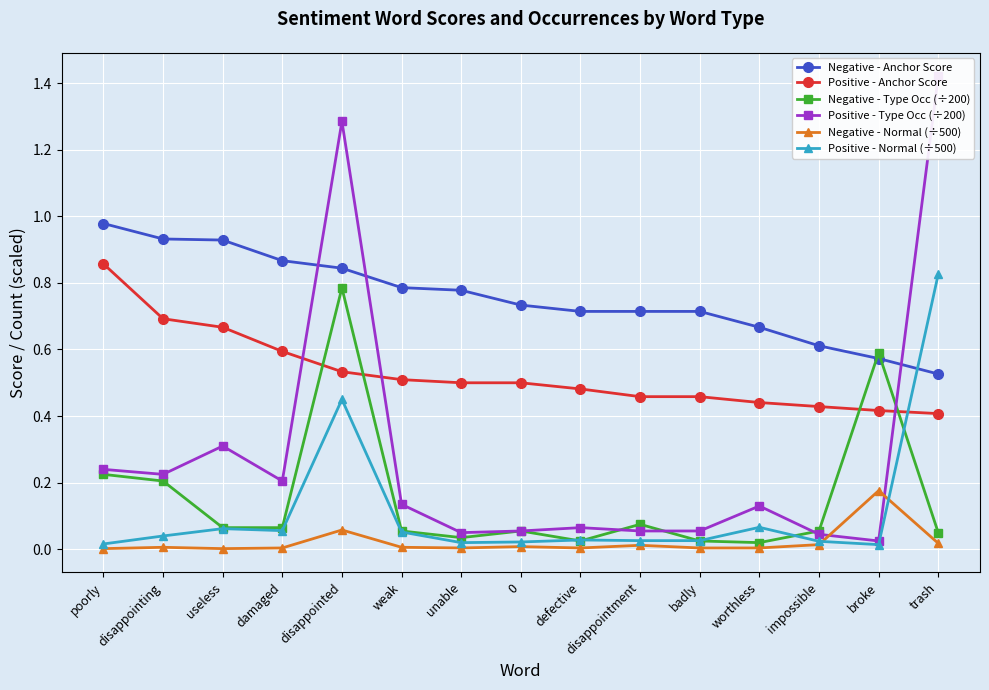

What is the label of the 1st point from the left?

poorly